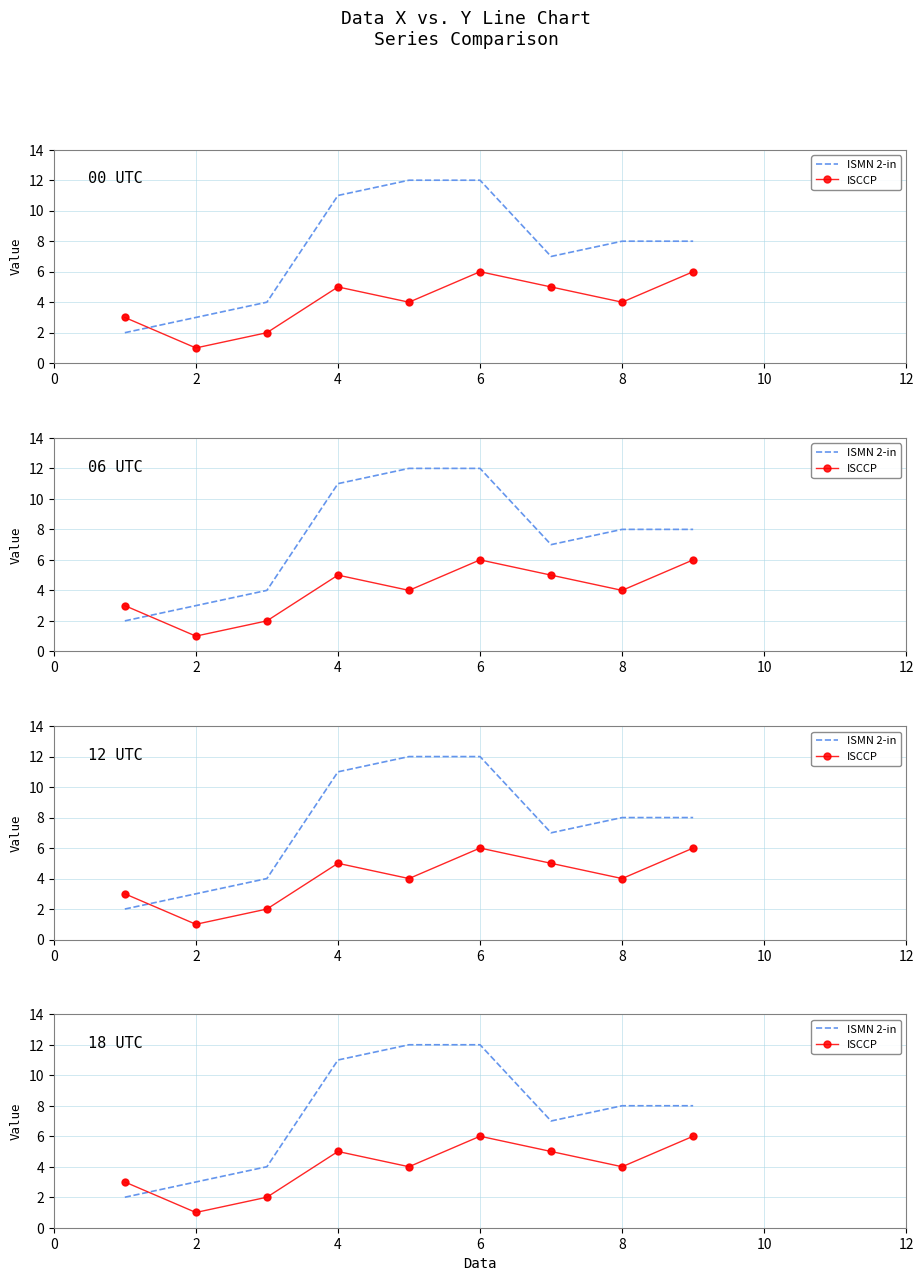

Which series contains the lowest Y value?

ISCCP